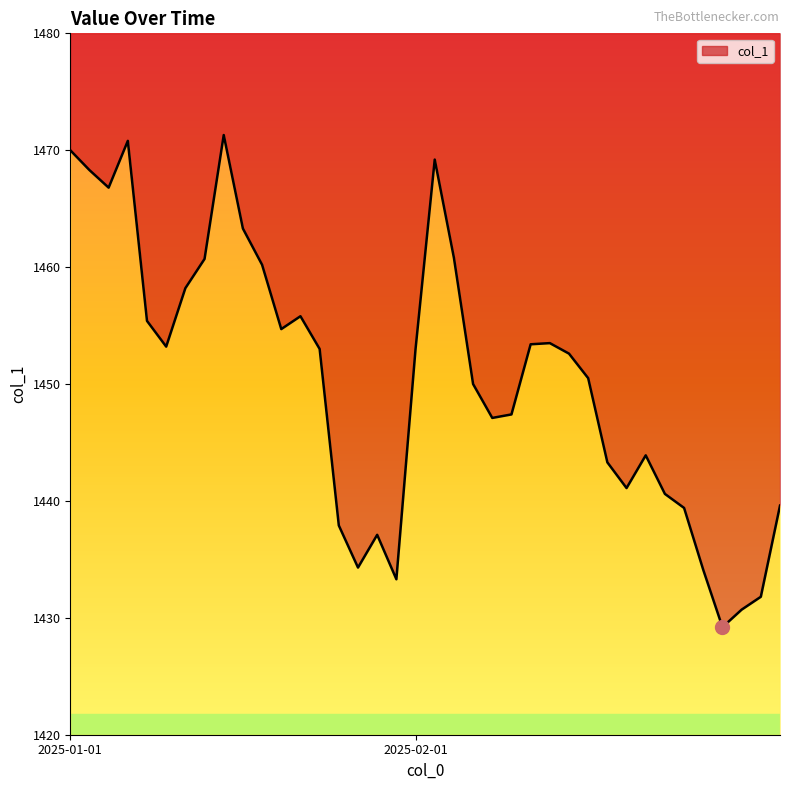

What is the difference between the second highest and minimum values?

41.6